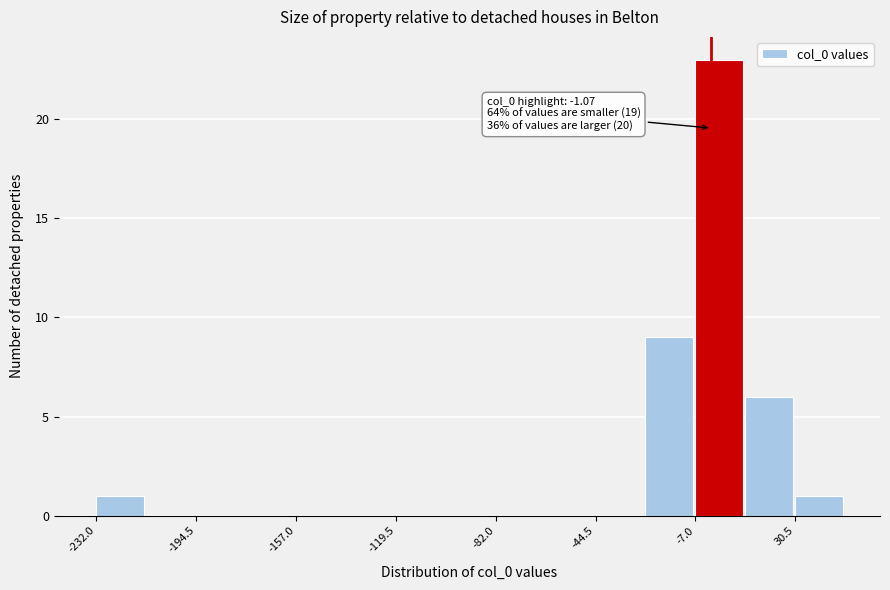

Read against the x-axis, roughly where is the centre of the tallest bar?

0